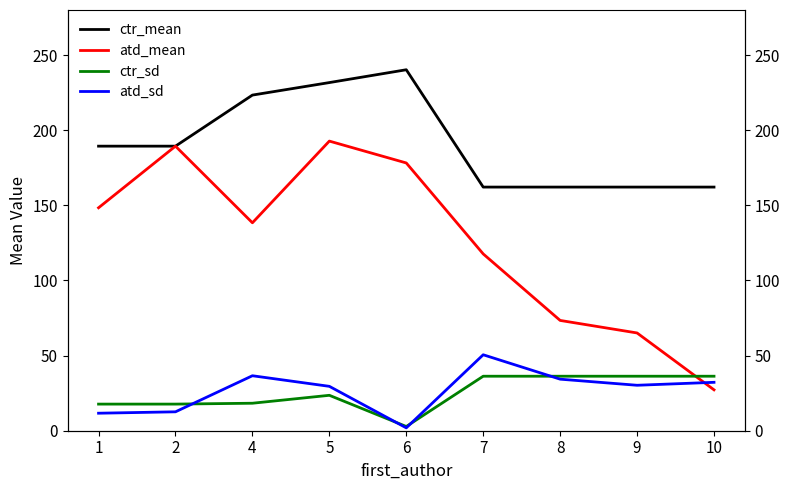

Is this an area chart (filled region under the line)?

No